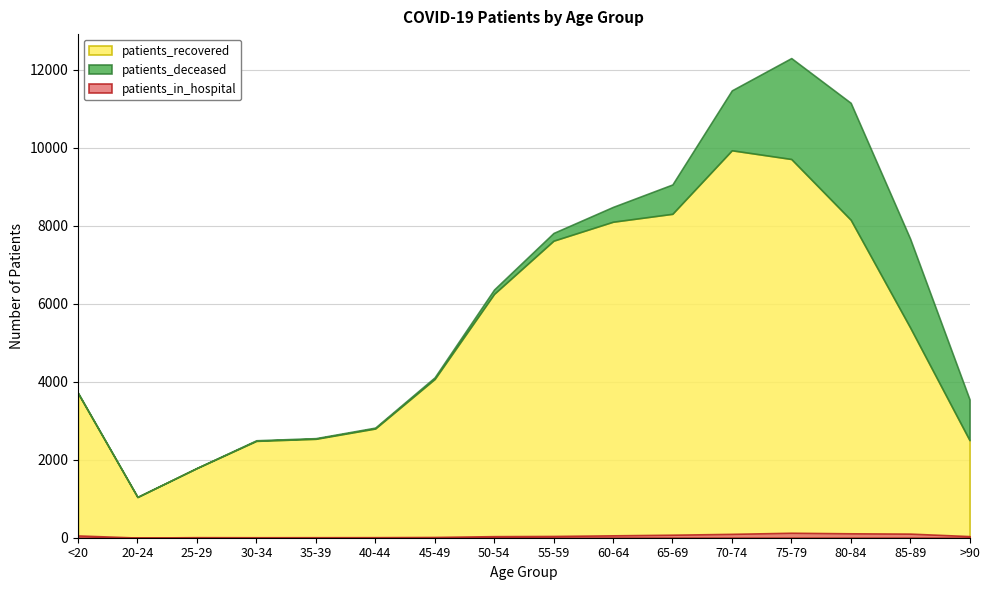

True or false: patients_recovered and patients_deceased intersect in this chart.

False